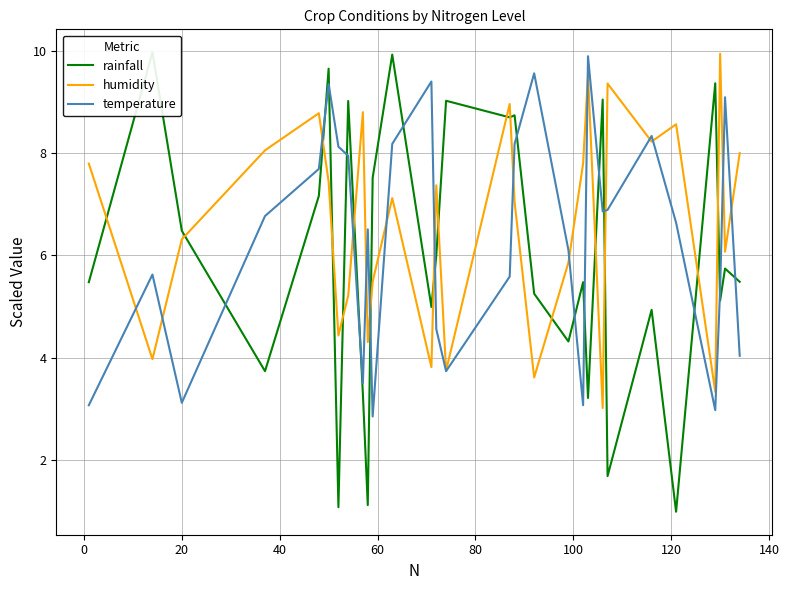

How many times do humidity and temperature cross each other?

16